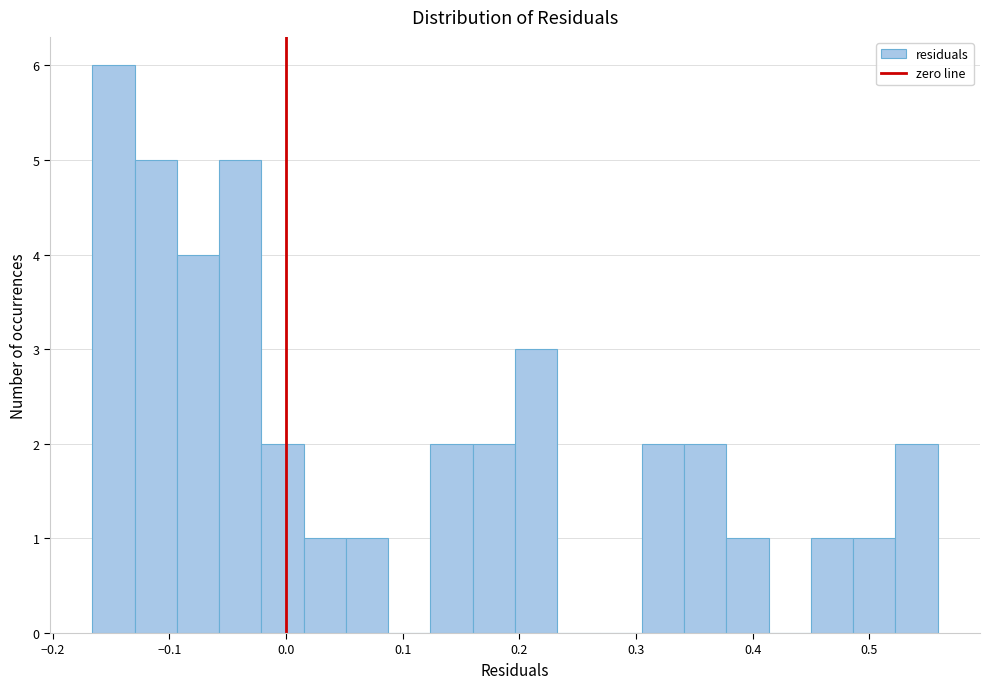

Read against the x-axis, roughly where is the centre of the tallest bar?

-0.15